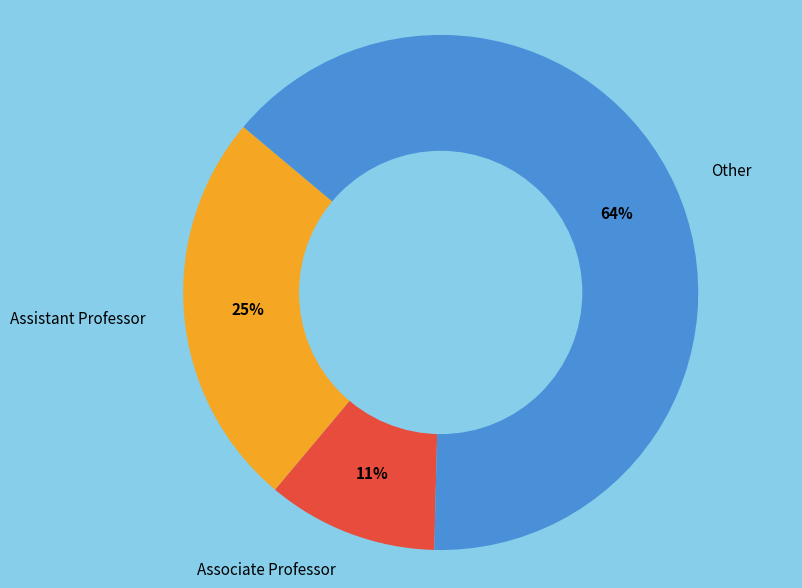

Is it true that Assistant Professor is 30% of the pie?

False